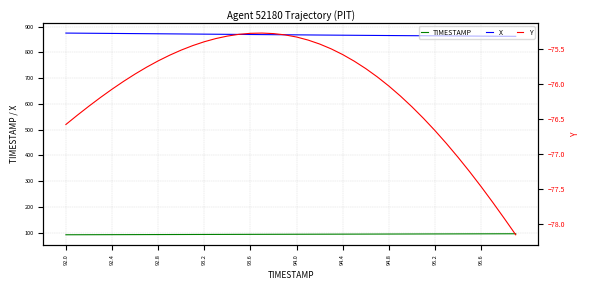

What is the total value across all series at 17?

887.5